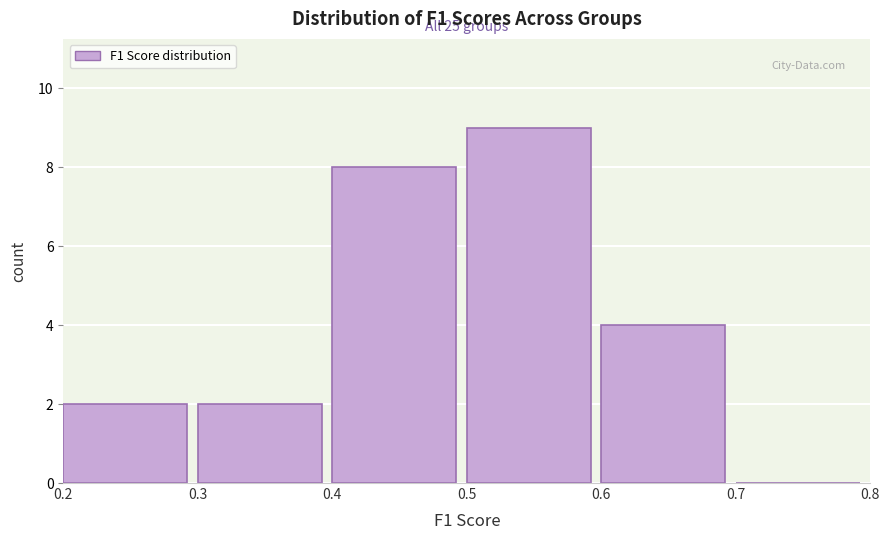

Over which range of the x-axis is the bar tallest?

0.5 to 0.6